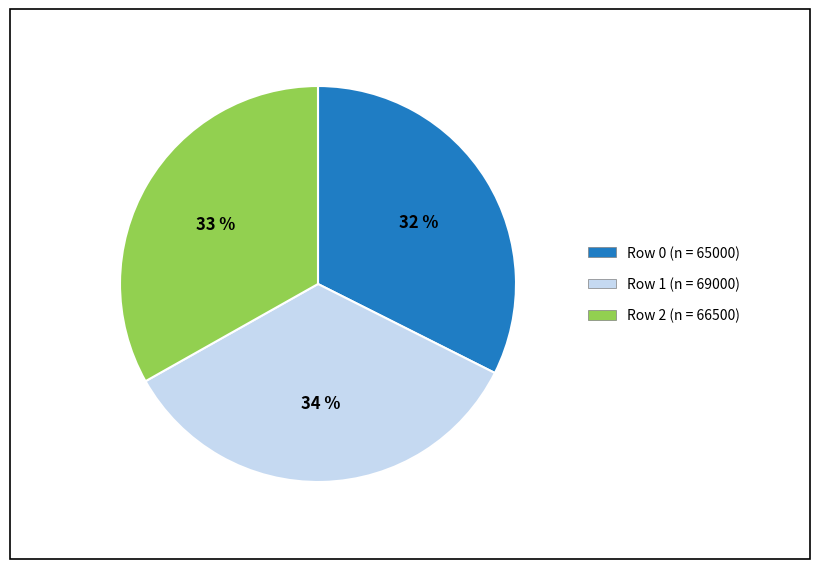

Does any single category account for the majority?

No